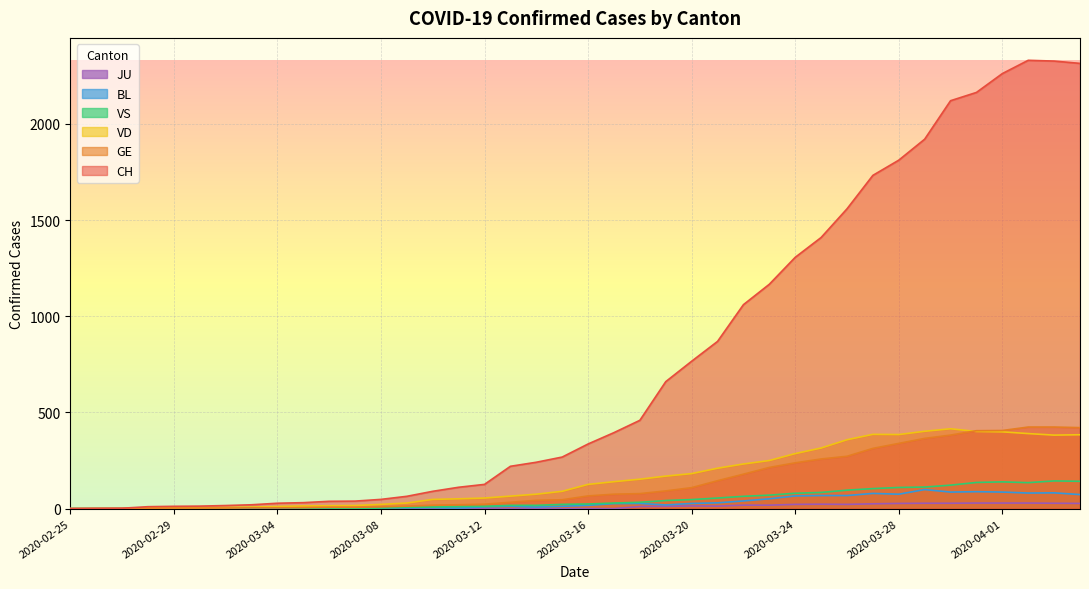

Where is JU nearest to the value 14?

2020-03-20